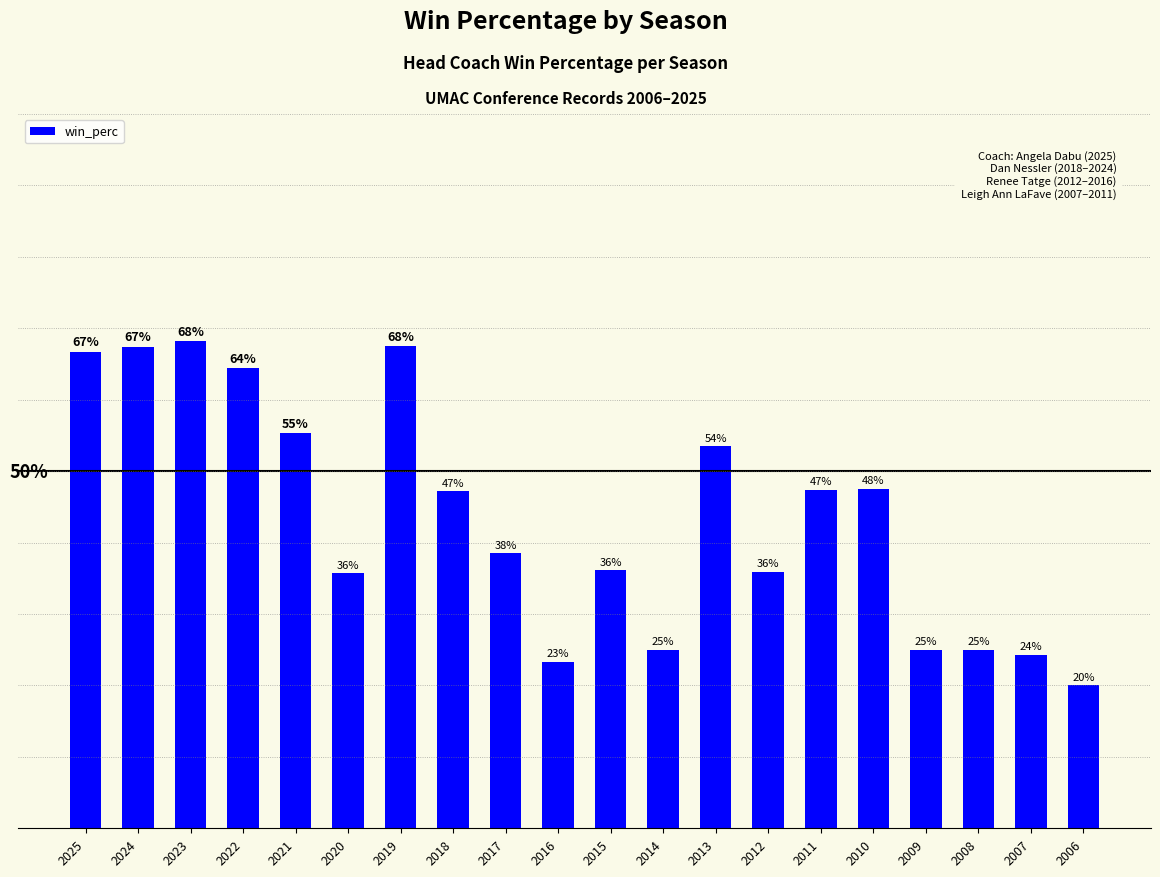

Rank the categories by value from highest to lowest.

2023, 2019, 2024, 2025, 2022, 2021, 2013, 2010, 2011, 2018, 2017, 2015, 2012, 2020, 2014, 2009, 2008, 2007, 2016, 2006